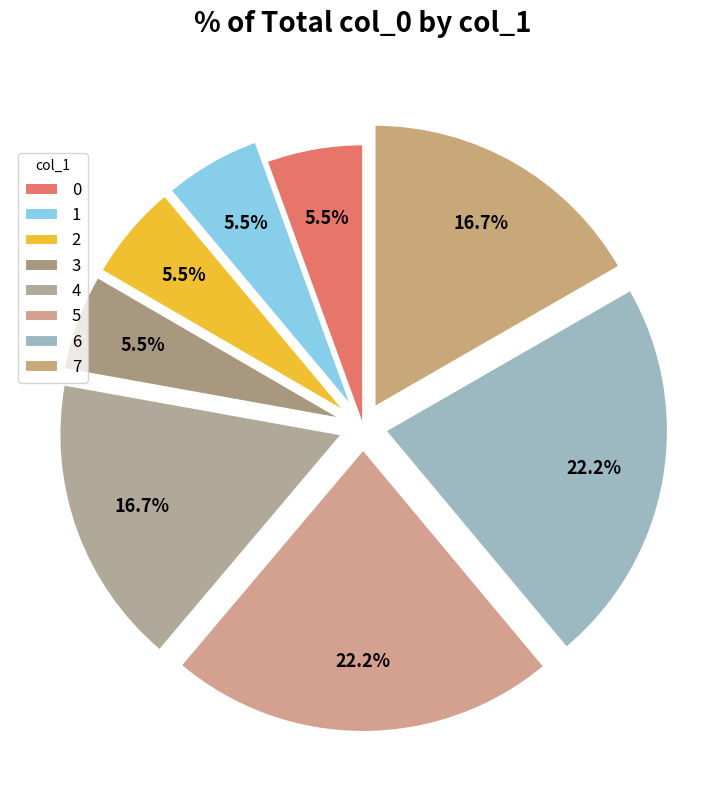

Count the number of slices in the pie.

8